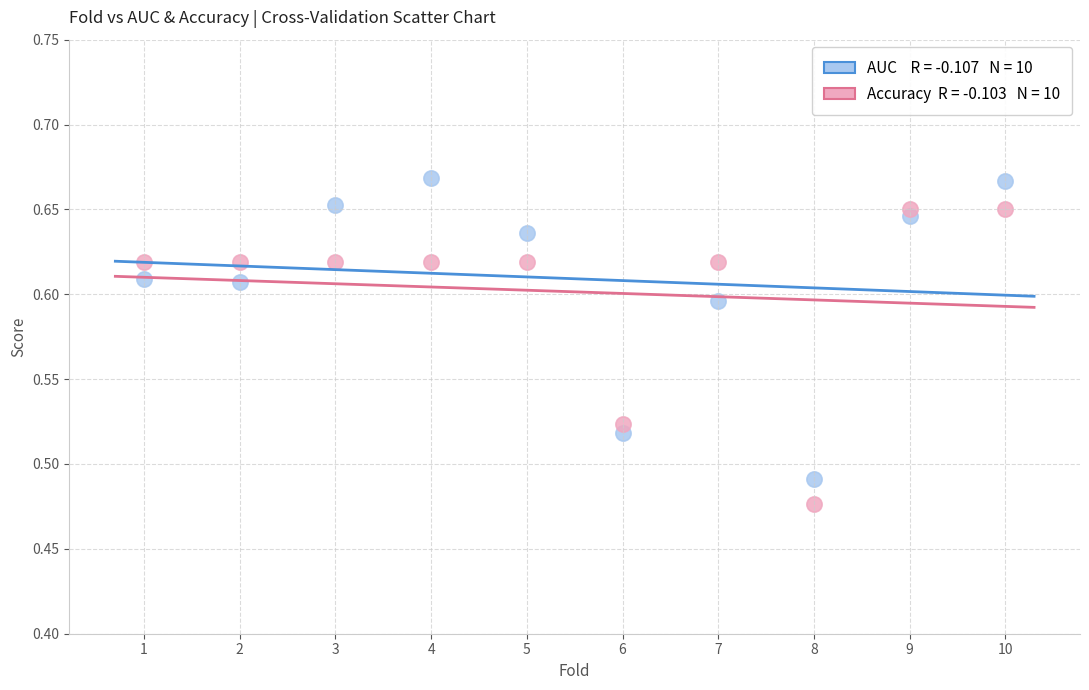

Across all data points, what is the range of X values (max minus min)?

9.0